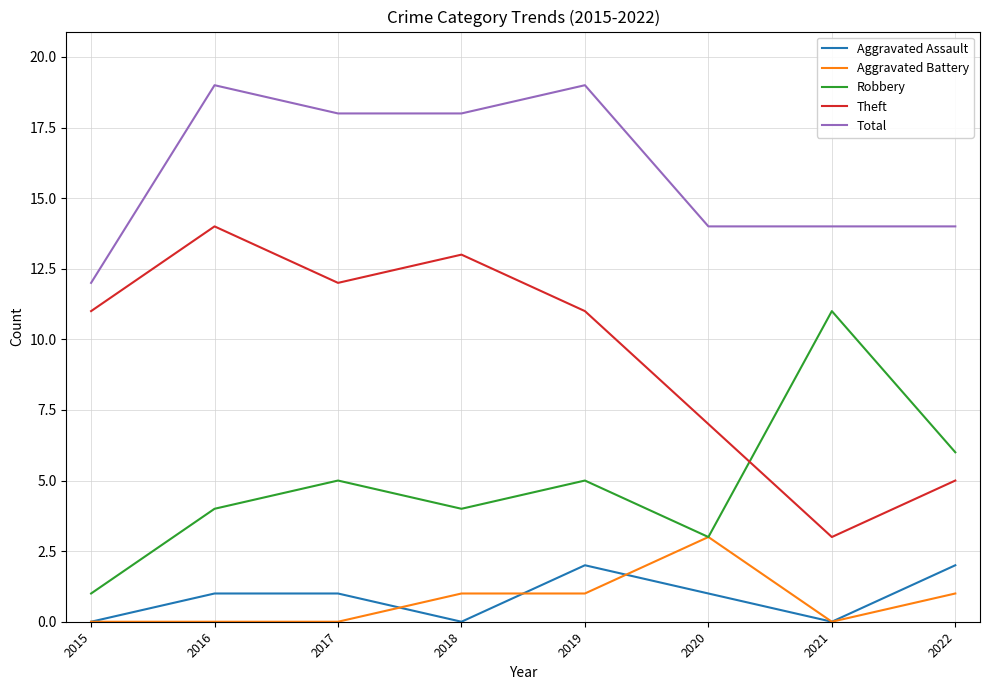

Is it true that Total equals 14 at 2020?

True